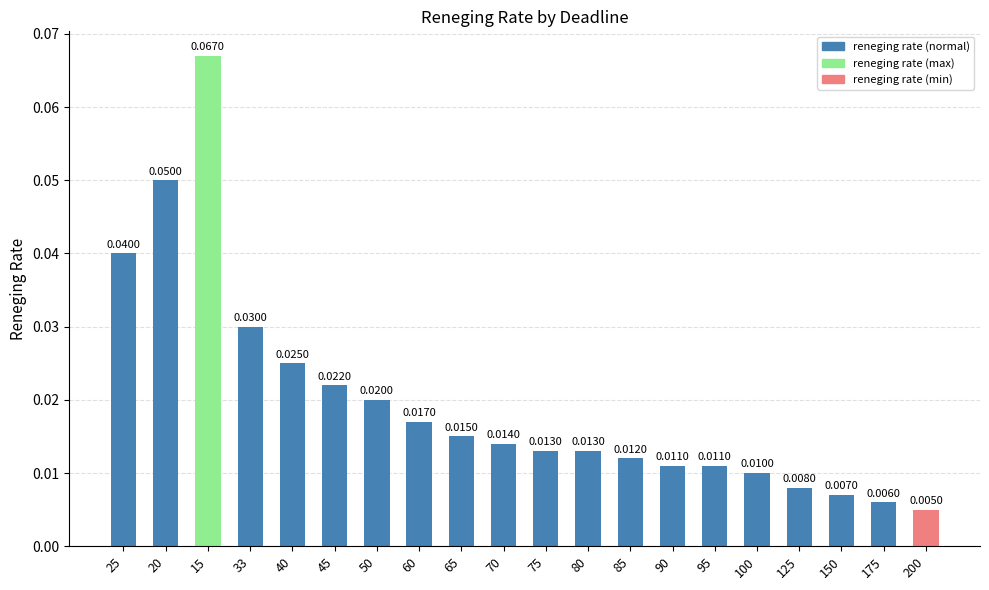

What is the sum of all values?

0.4